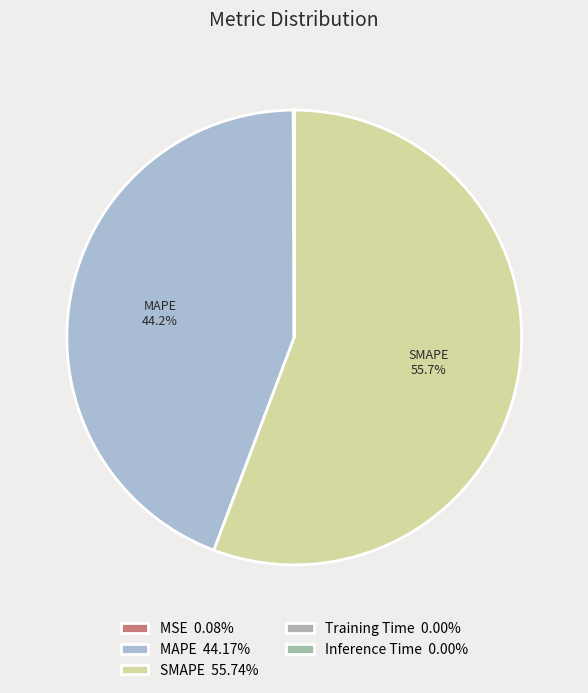

What percentage is NOT represented by Inference Time?

100.0%